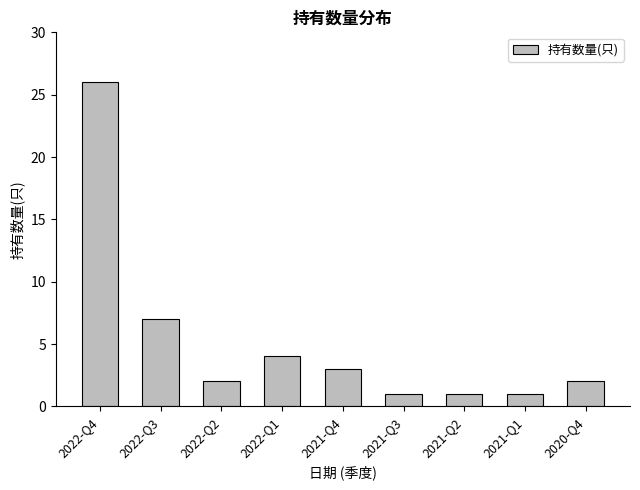

At which category does the chart reach its peak across all series?

2022-Q4